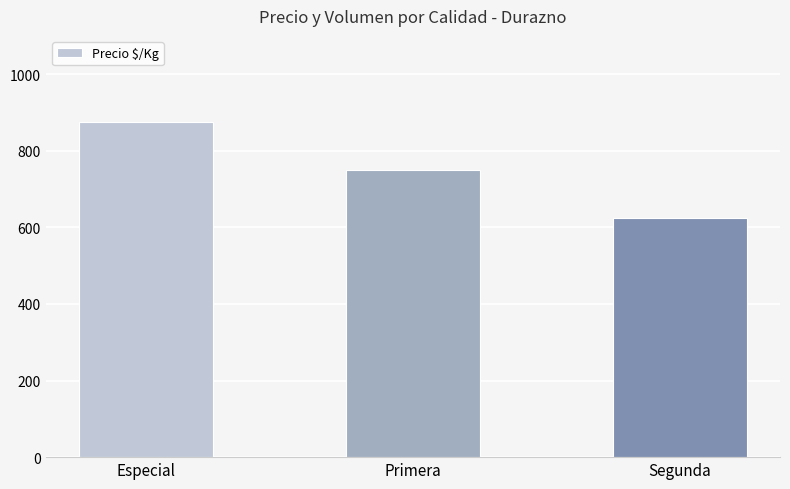

True or false: the data shows 241 at Segunda.

False